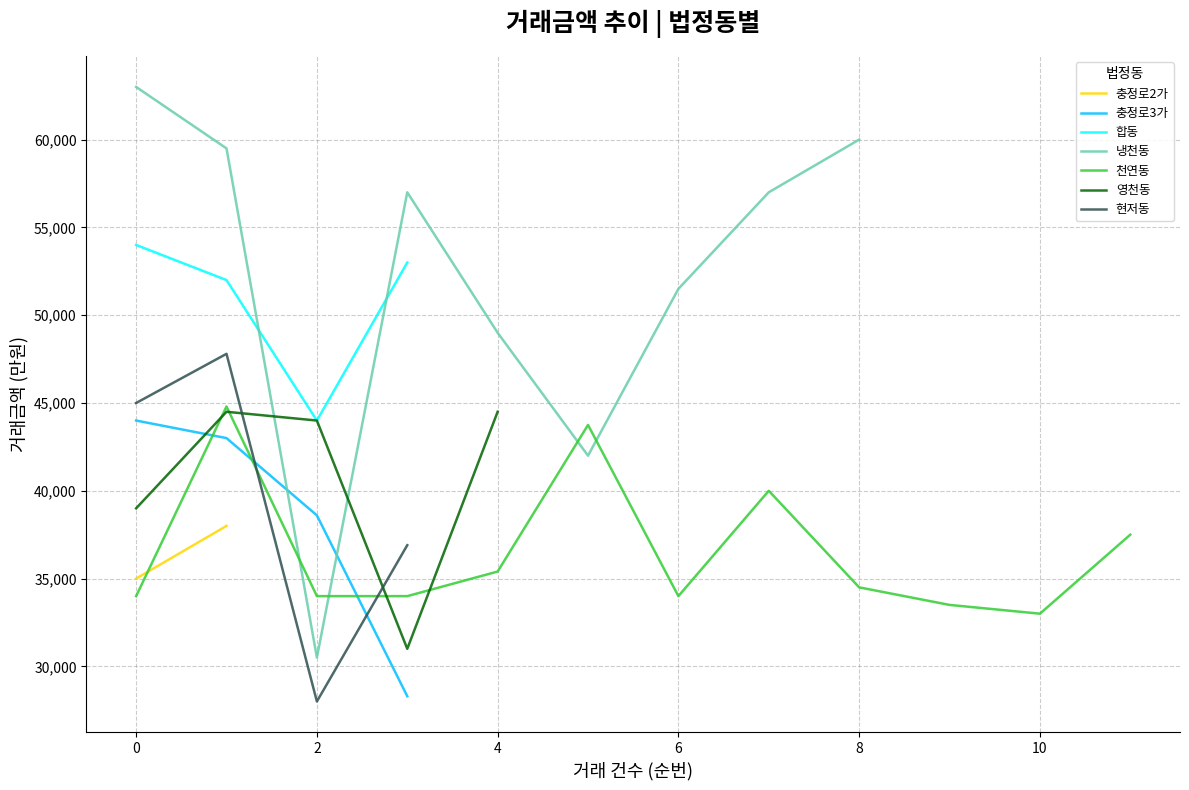

True or false: 합동 has a value of 54000 at 0.

True